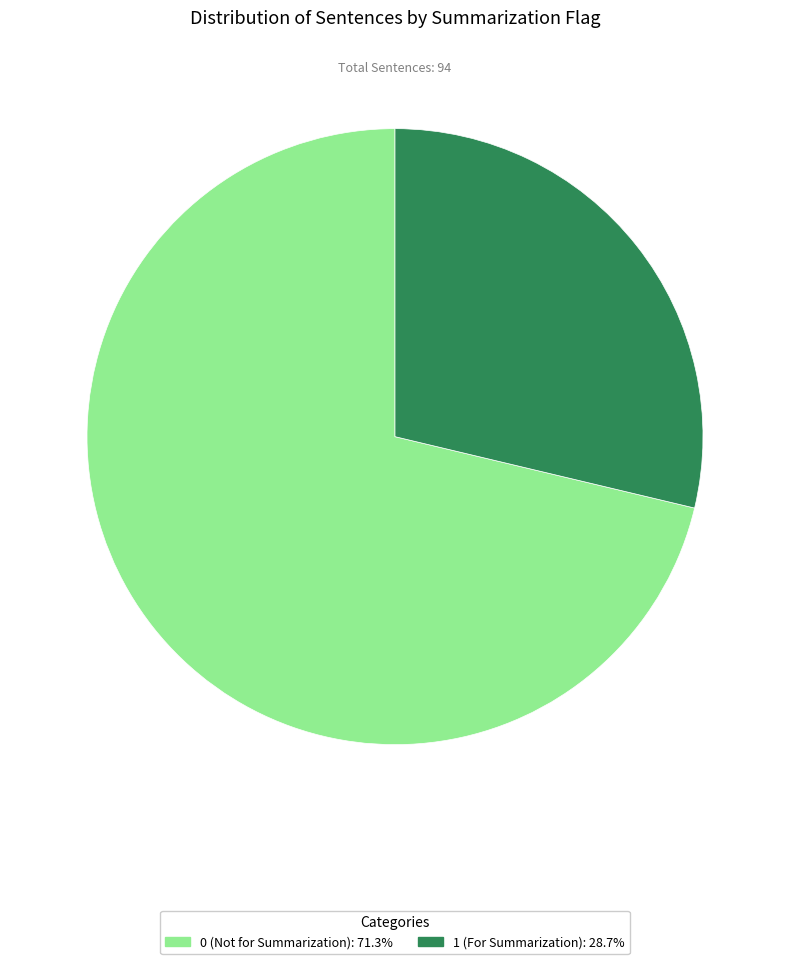

Is there a majority slice in this chart?

Yes